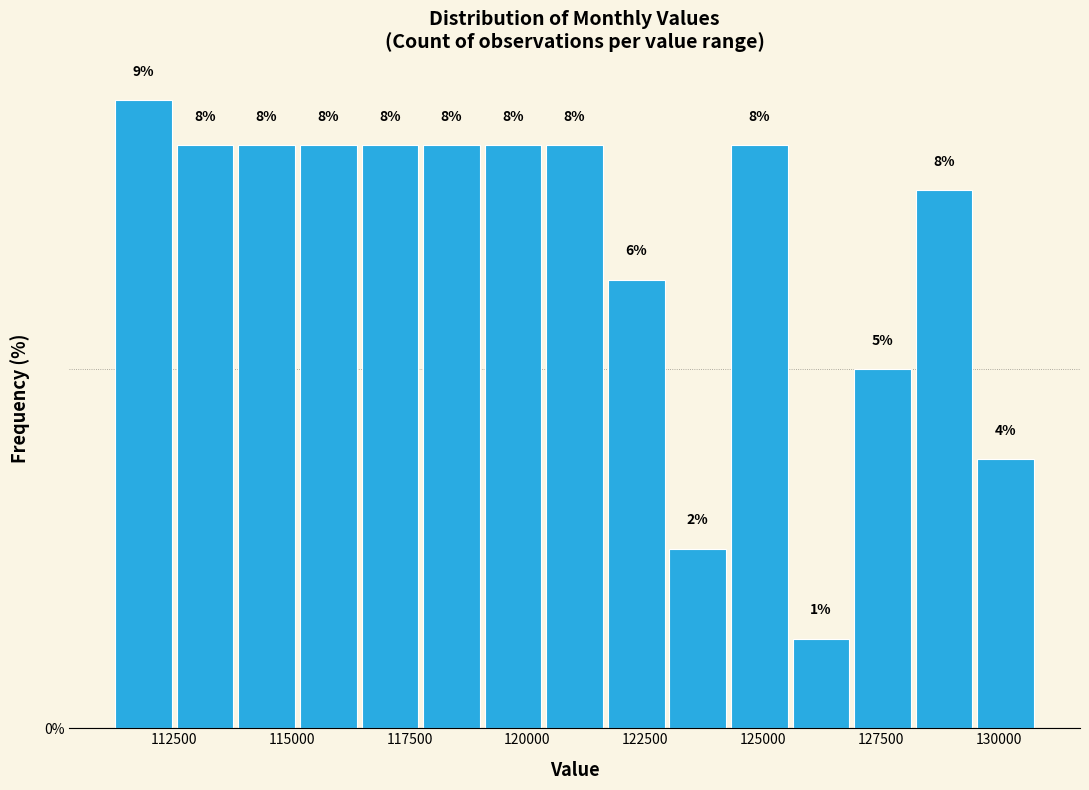

Around what value on the x-axis is the tallest bar? Give the approximate position of its centre, as read against the axis.

112000